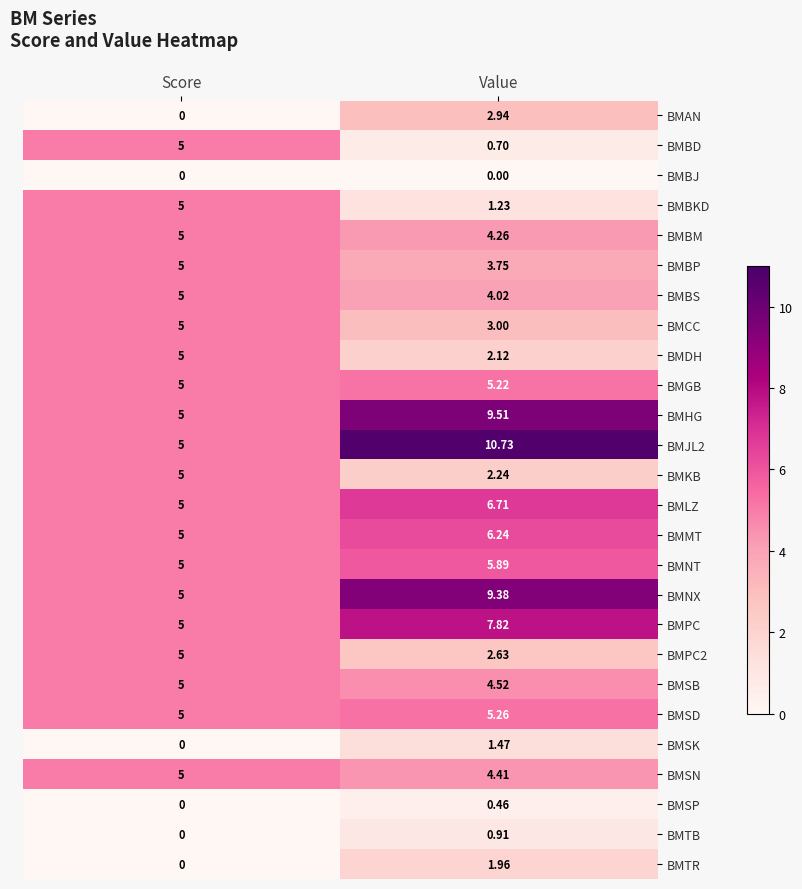

Between Score and Value, which series saw the biggest shift?

BMJL2